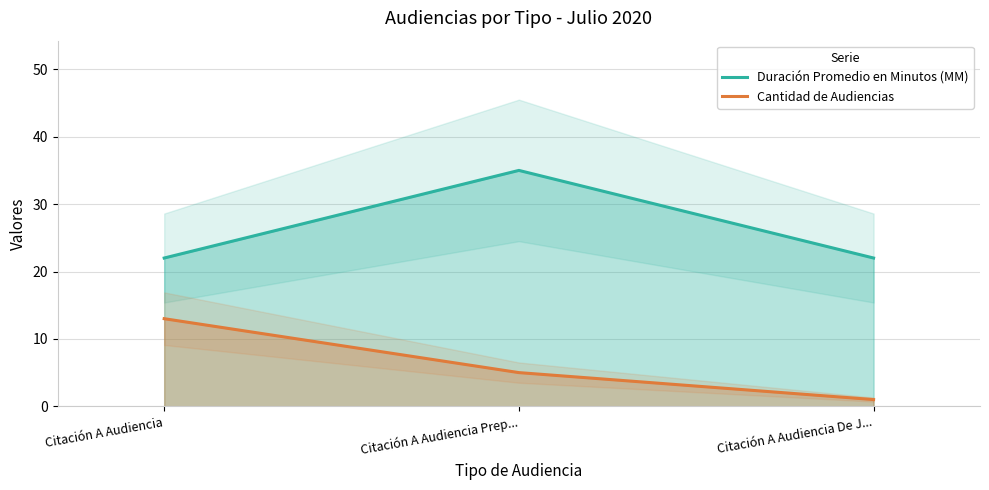

What is the total value across all series at Citación A Audiencia De J...?

23